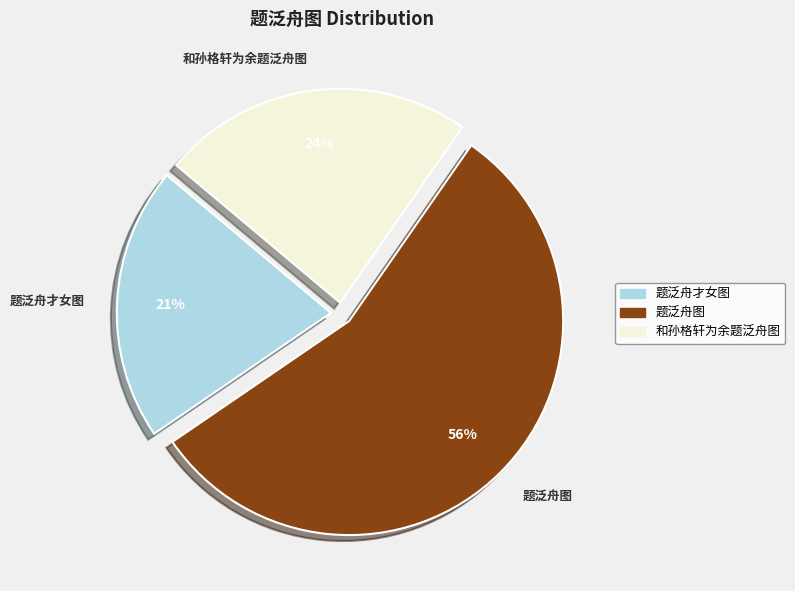

What is the ratio of the value at 题泛舟才女图 to the value at 题泛舟图?

0.4